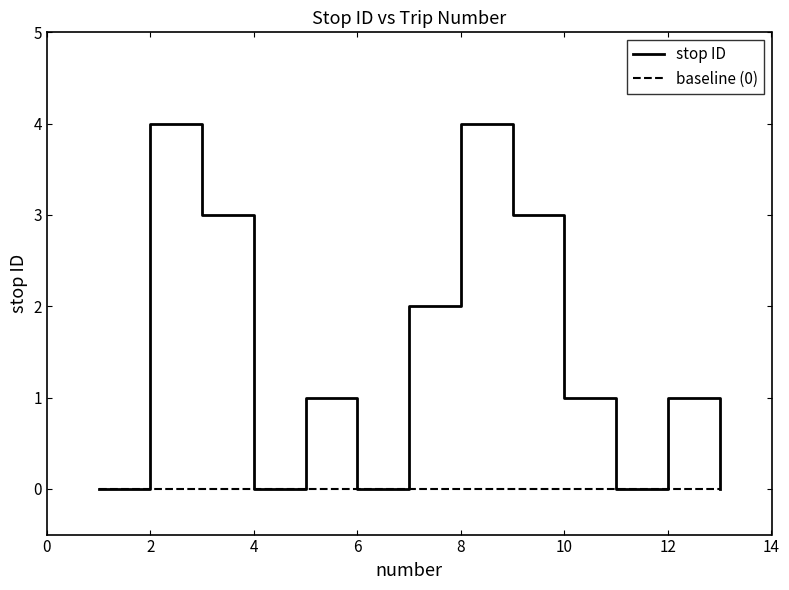

Which series has the largest range (max minus min)?

stop ID